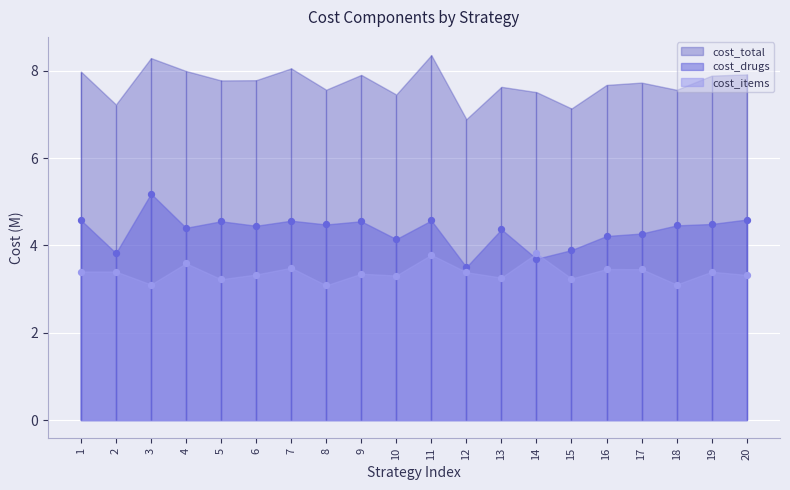

Is the value of cost_drugs at 14 greater than the value of cost_items at 16?

Yes